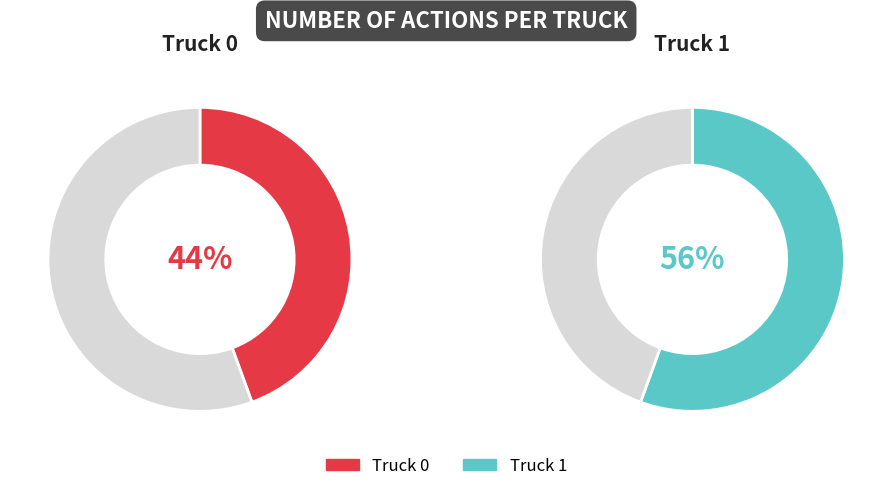

Which has a higher value, Truck 0 or Truck 1?

Truck 1